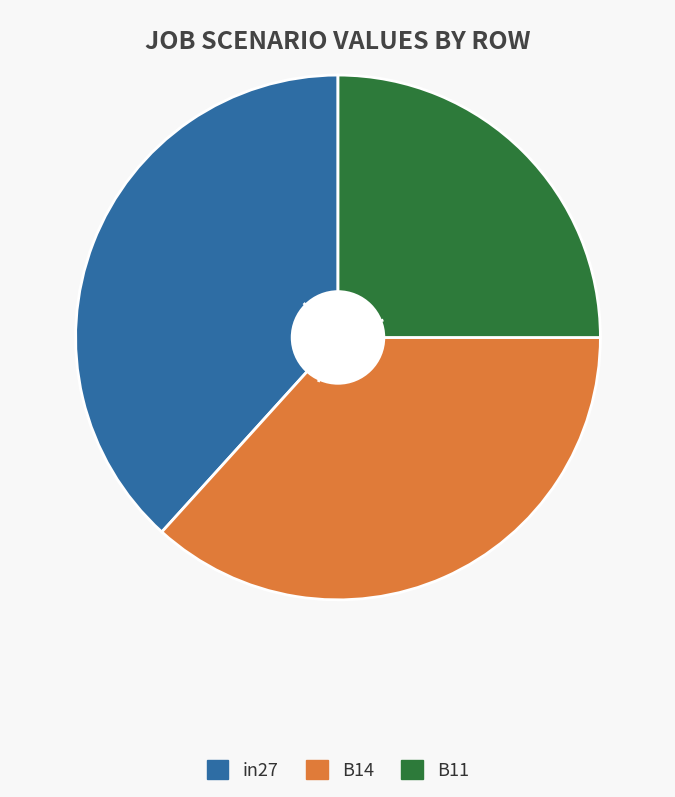

How many segments does this pie chart have?

3